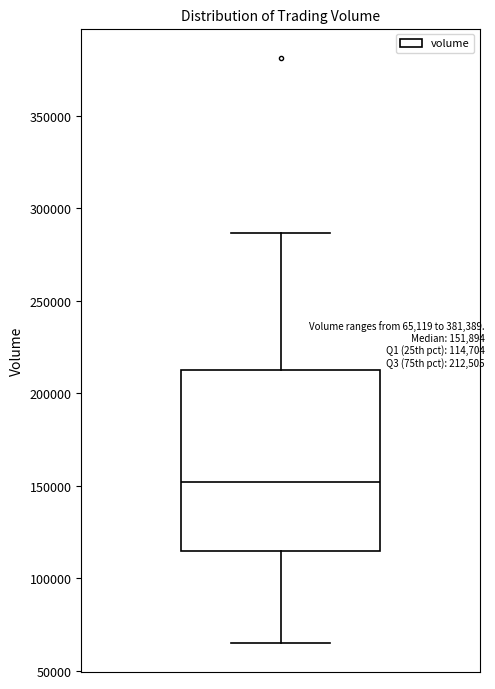

Read this box plot against the y-axis: the position of the median line, the range covered by the box, and the ends of both whiskers. The values are not printed on the chart, so give them approximately, as read against the axis.

median 150000, box 115000 to 215000, whiskers 65000 to 285000